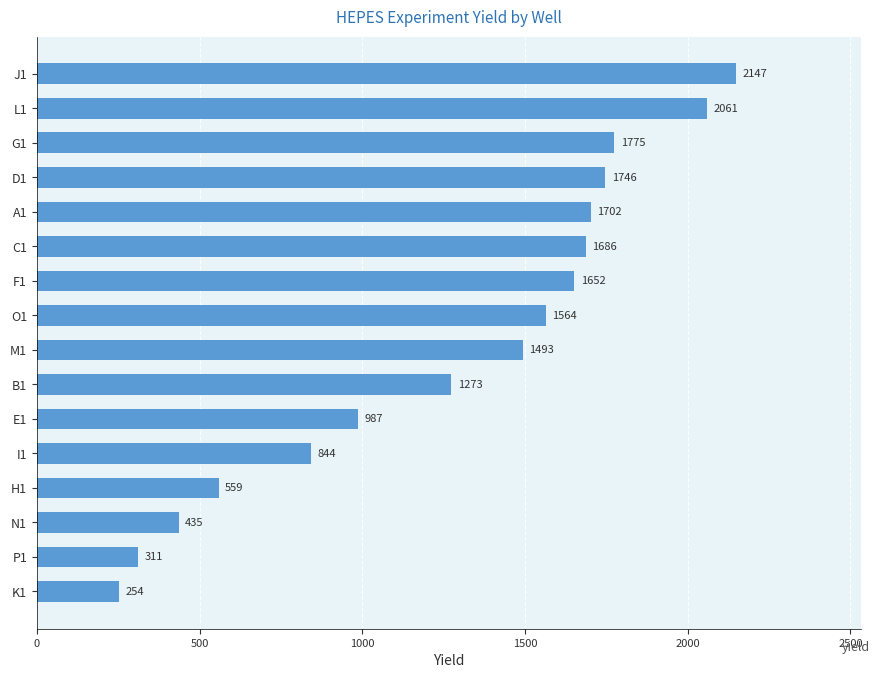

Rank the categories by value from lowest to highest.

K1, P1, N1, H1, I1, E1, B1, M1, O1, F1, C1, A1, D1, G1, L1, J1